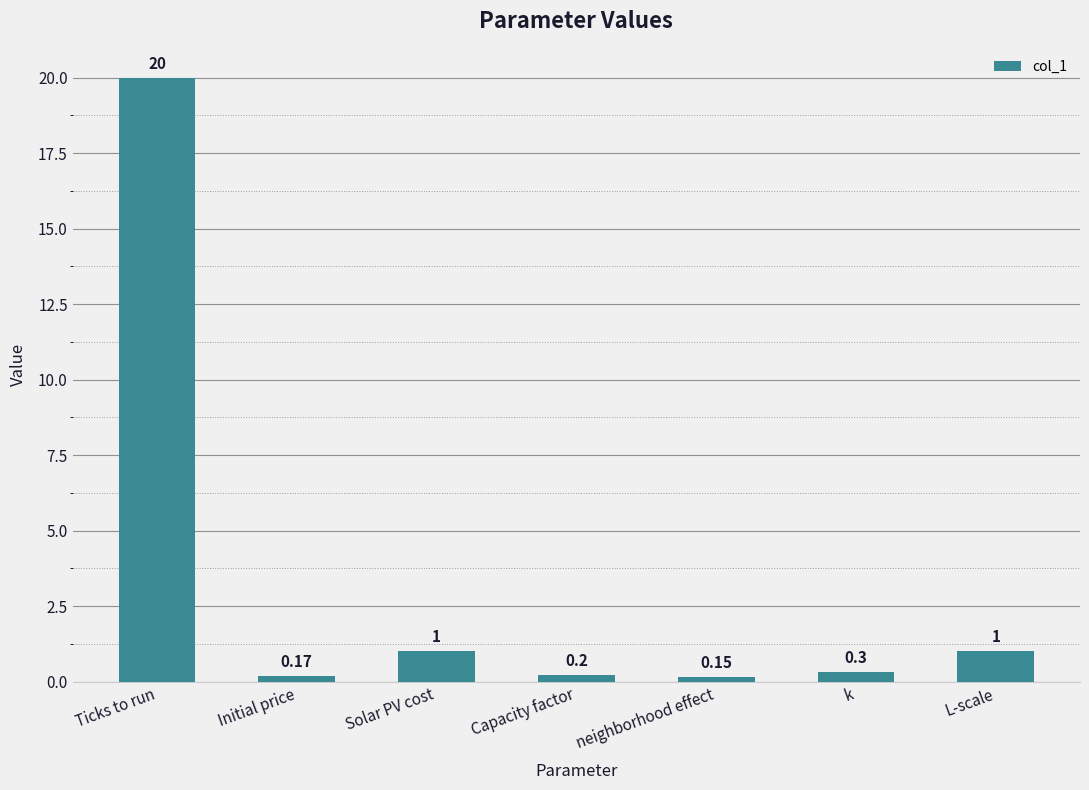

What is the change in value from Ticks to run to L-scale?

-19.0